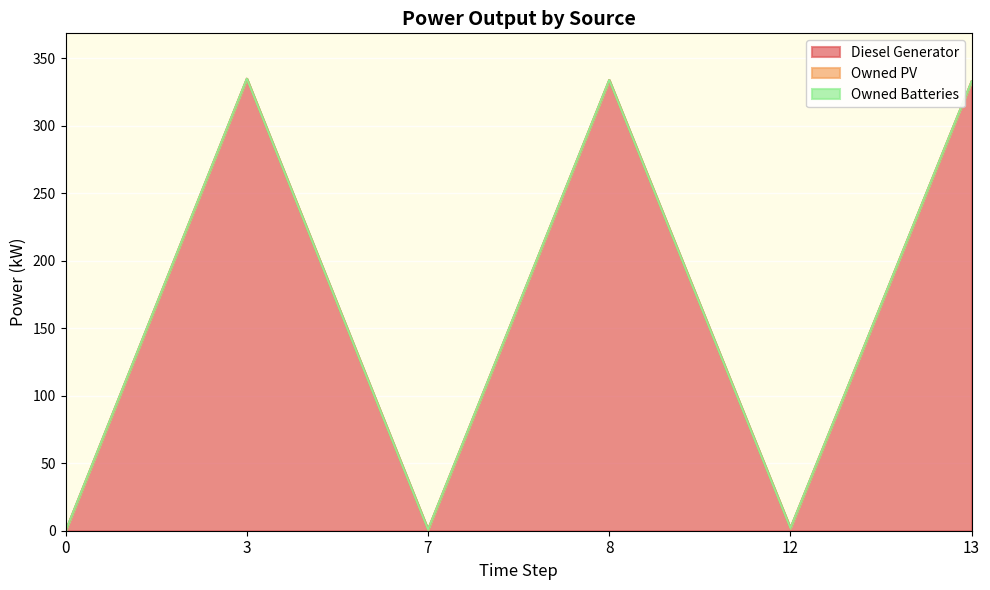

In Diesel Generator, how many points are higher than both neighbors (excluding endpoints)?

2